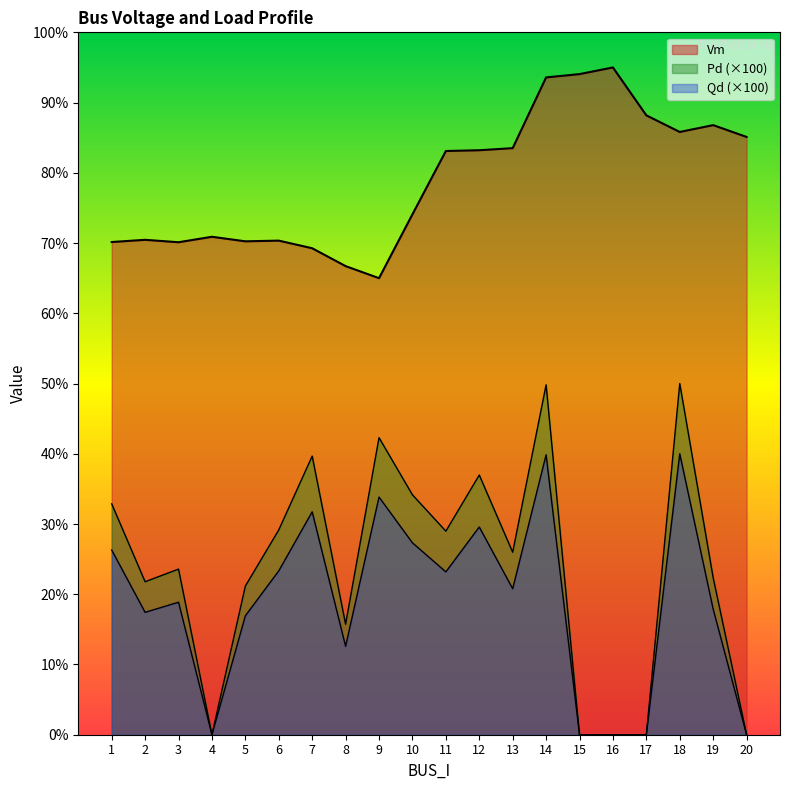

True or false: Qd and Pd intersect in this chart.

False